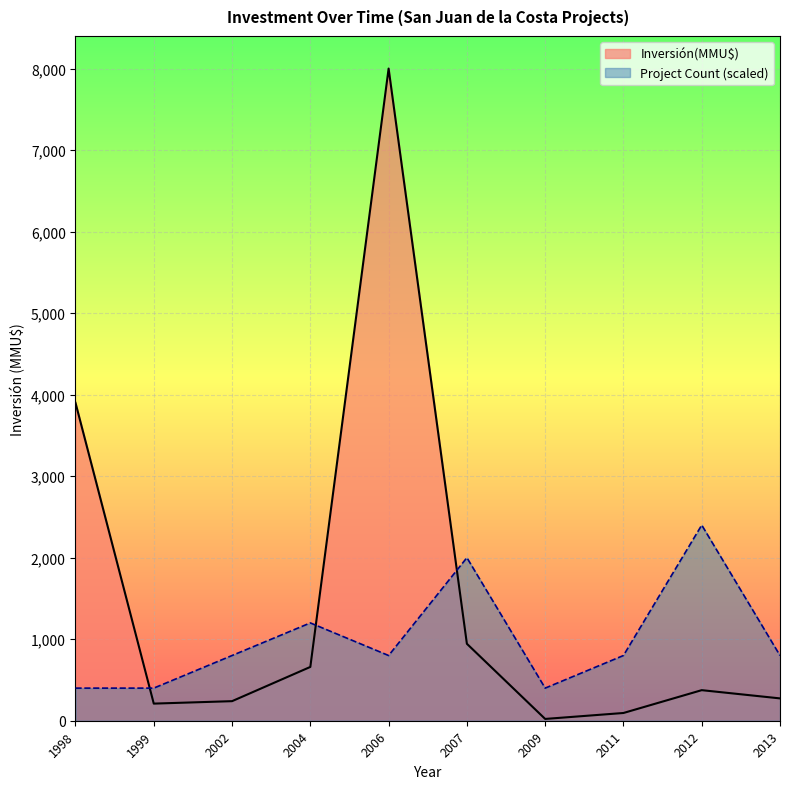

Rank the series by their maximum value, from highest to lowest.

Inversión(MMU$), Project Count (scaled)